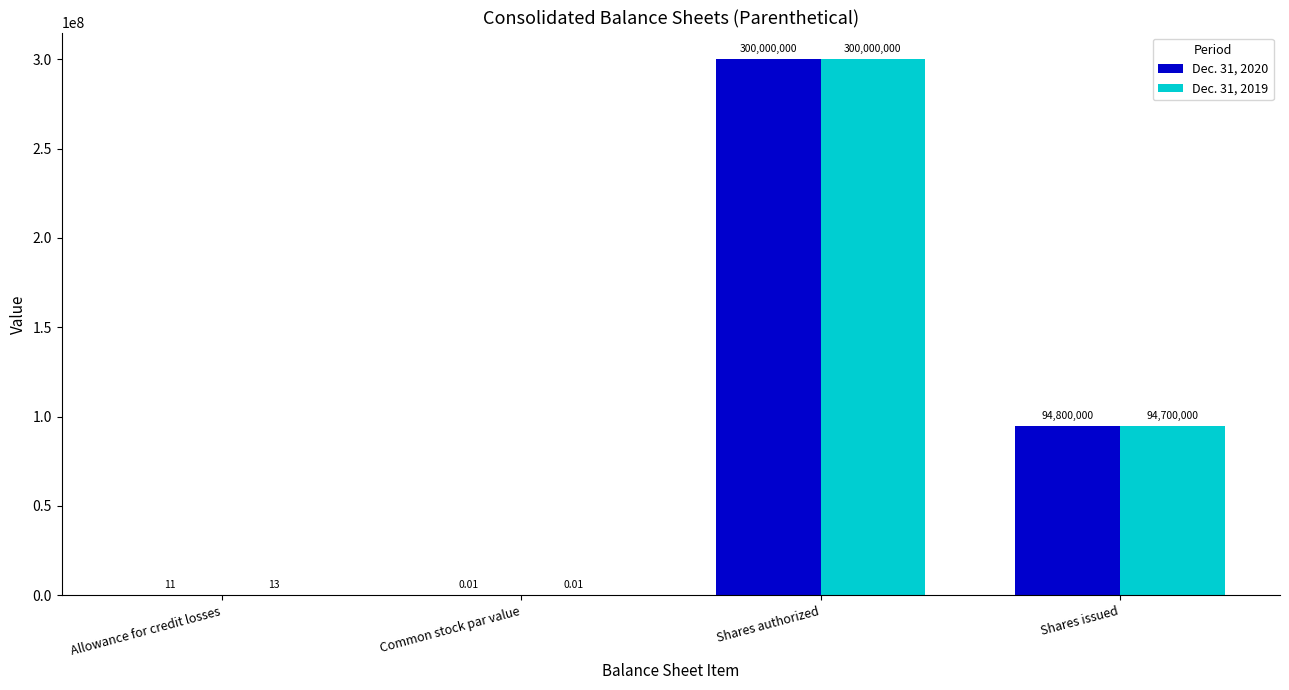

Where does the Dec. 31, 2020 series first go above 94800000?

Shares authorized